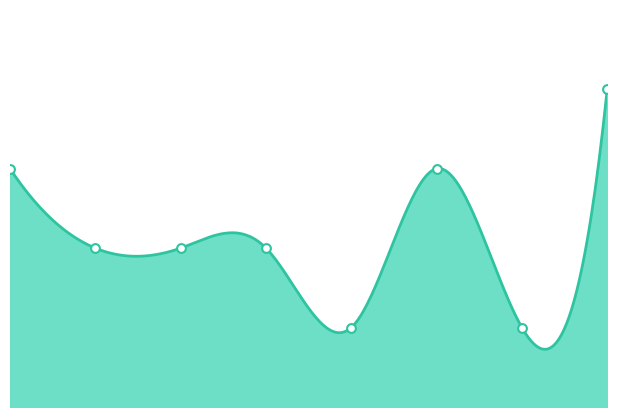

What is the change in value from 0 to 3?

-1